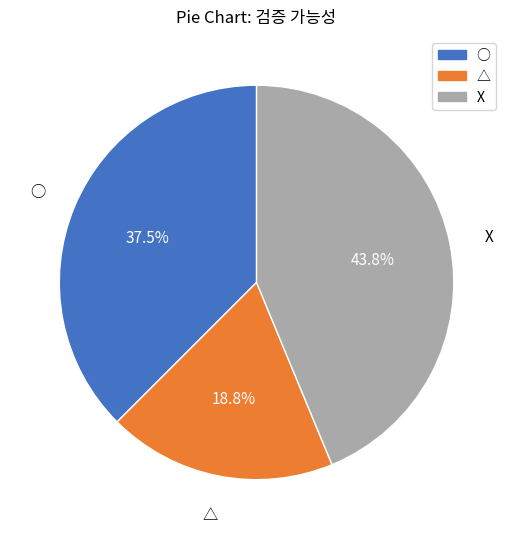

What percentage is the X slice, to the nearest percent?

44%